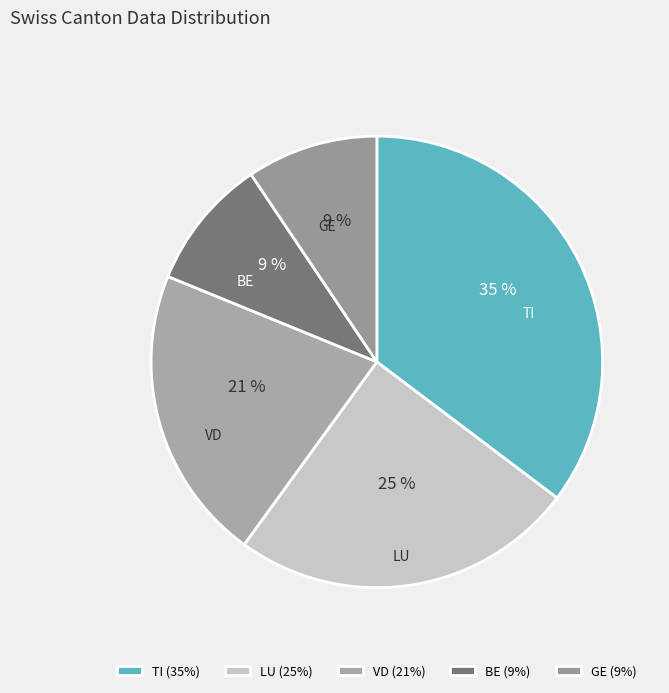

Does BE represent more than half of the total?

No